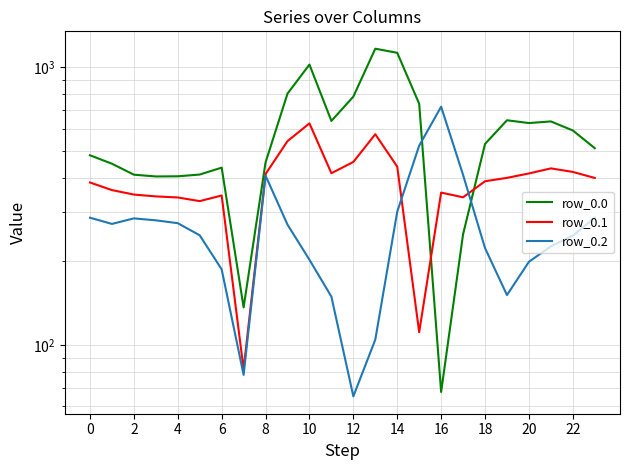

How many data points in row_0.1 are less than 399?

12